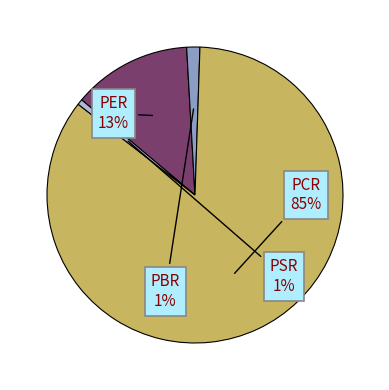

Does any single category account for the majority?

Yes